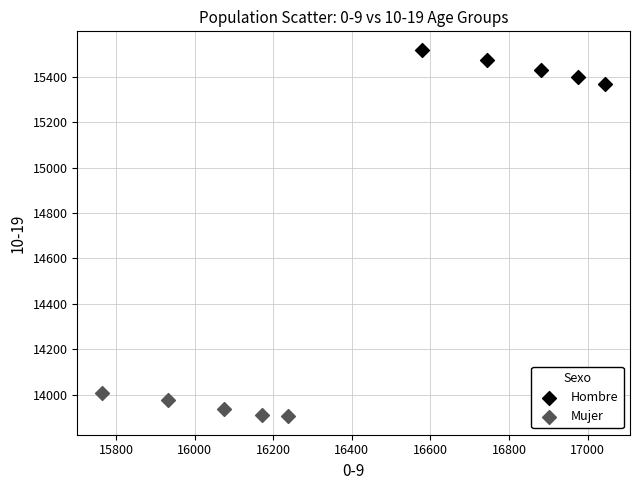

Which series contains the lowest Y value?

Mujer